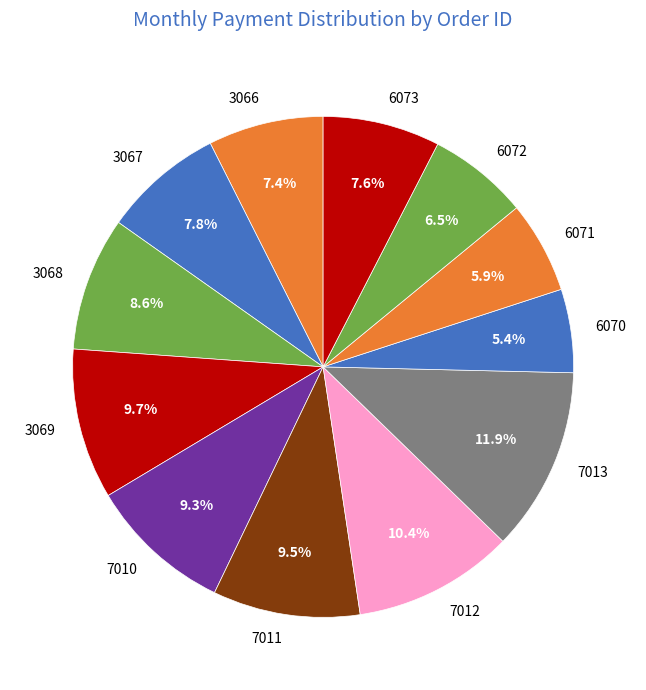

Combined, what portion of the pie is 7013 and 6070?

17.3%